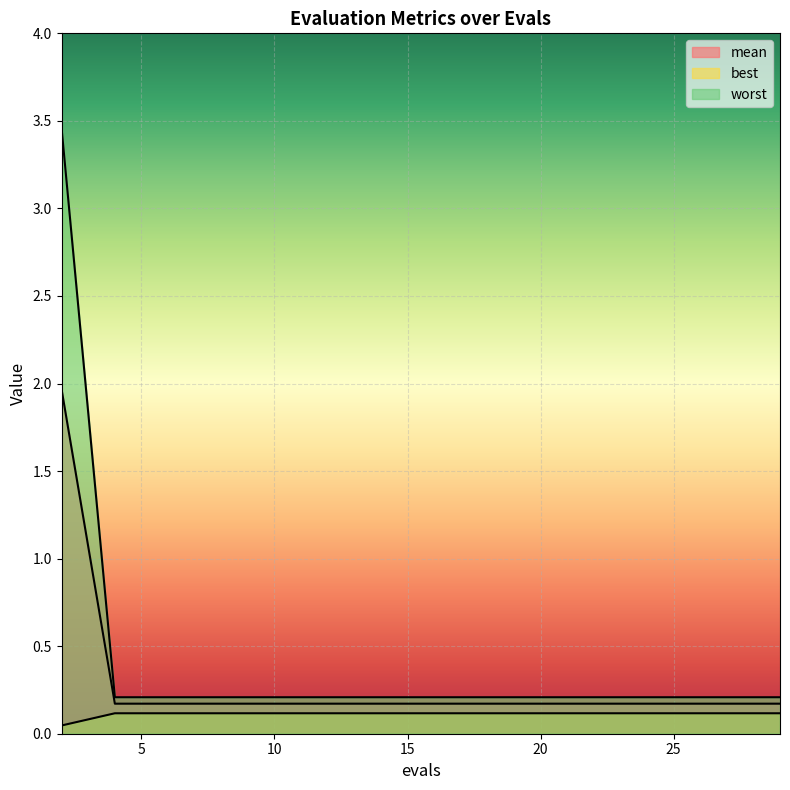

What is the value of the worst point at the 11th from the left?

0.2